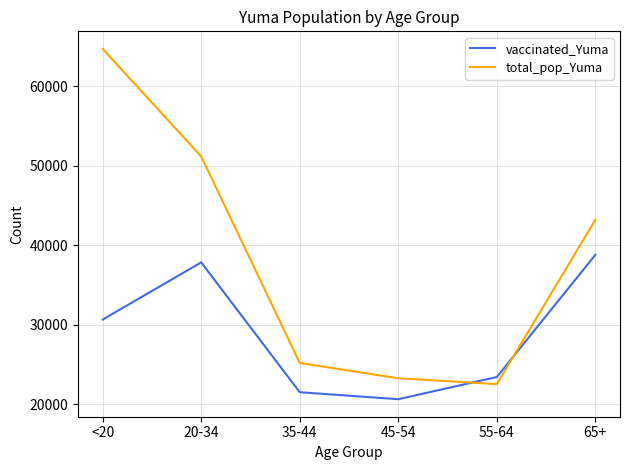

Reading left to right, list all the values displayed in this chart.

vaccinated_Yuma: <20=30635	20-34=37823	35-44=21501	45-54=20622	55-64=23409	65+=38778
total_pop_Yuma: <20=64674	20-34=51149	35-44=25181	45-54=23256	55-64=22522	65+=43175